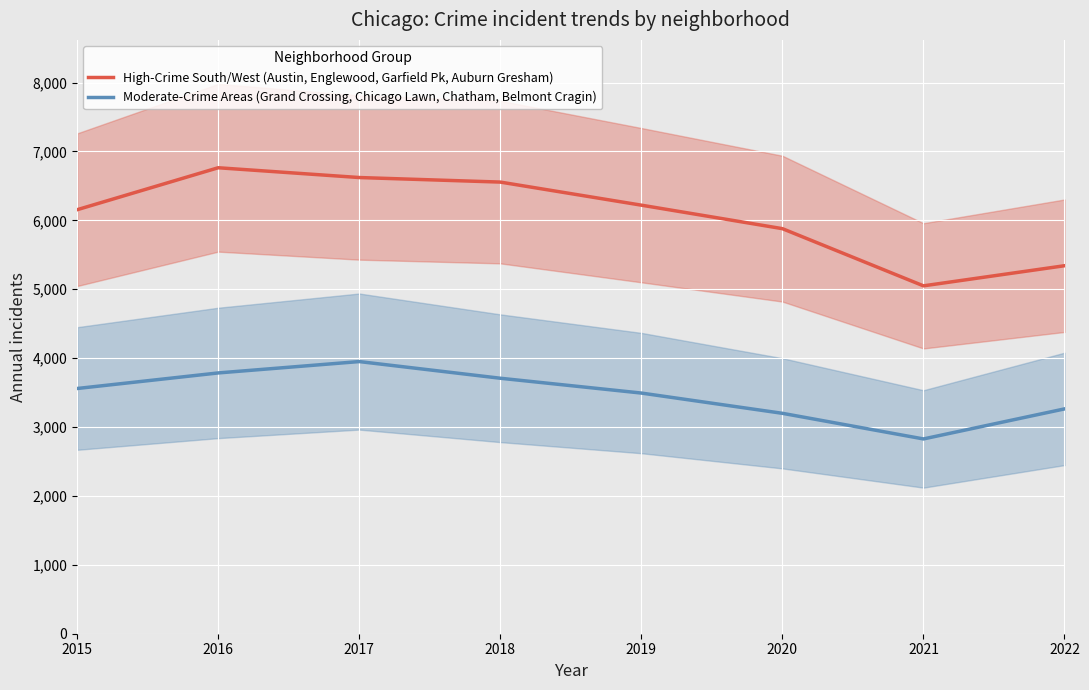

How many lines are shown in the chart?

2